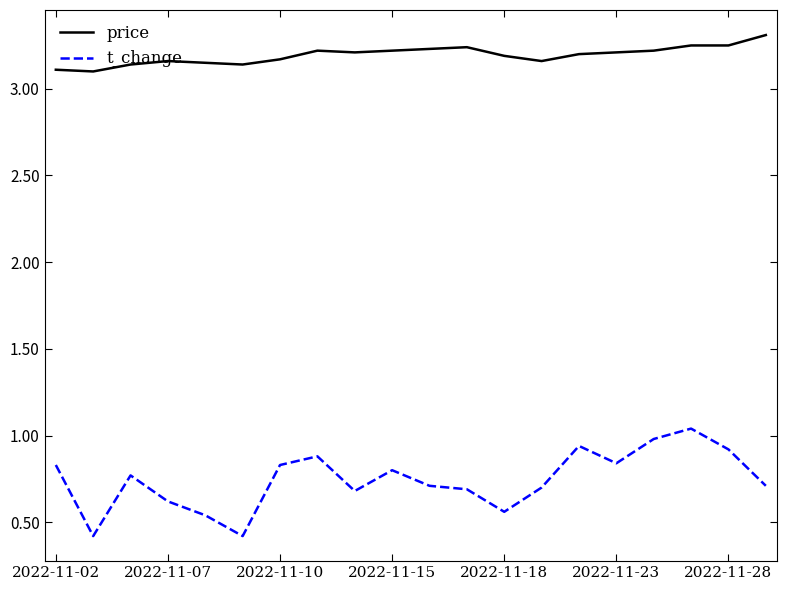

What is the minimum value for t_change?

0.4